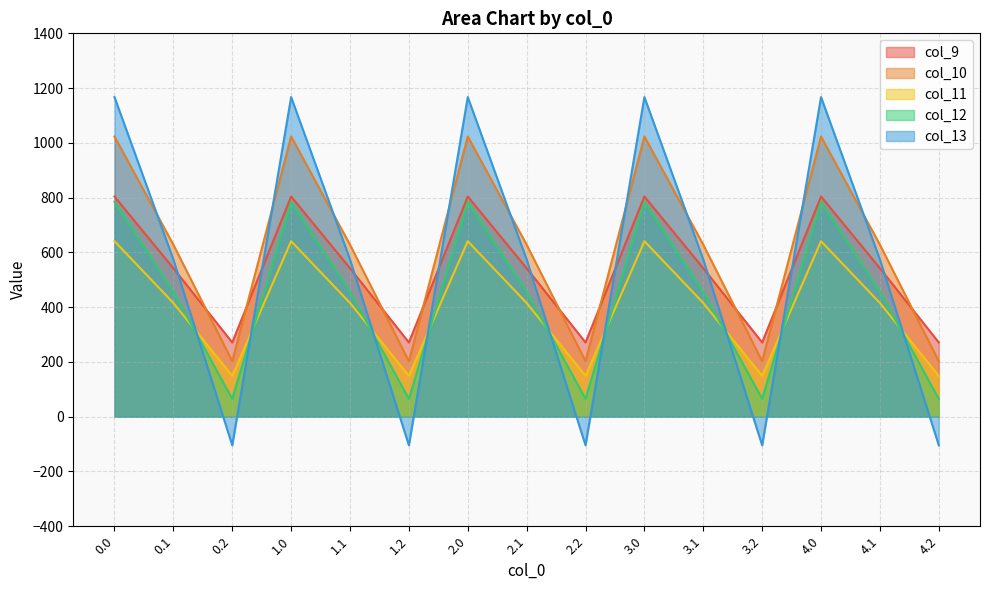

The col_13 series shows 1167.2 at 4.0. True or false?

True